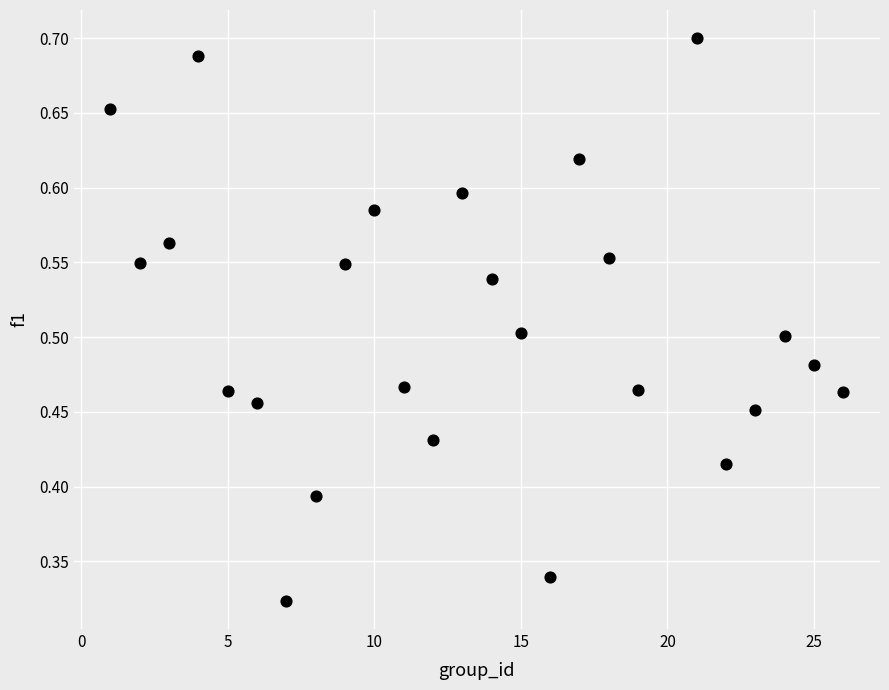

What is the range of X values (max minus min)?

25.0